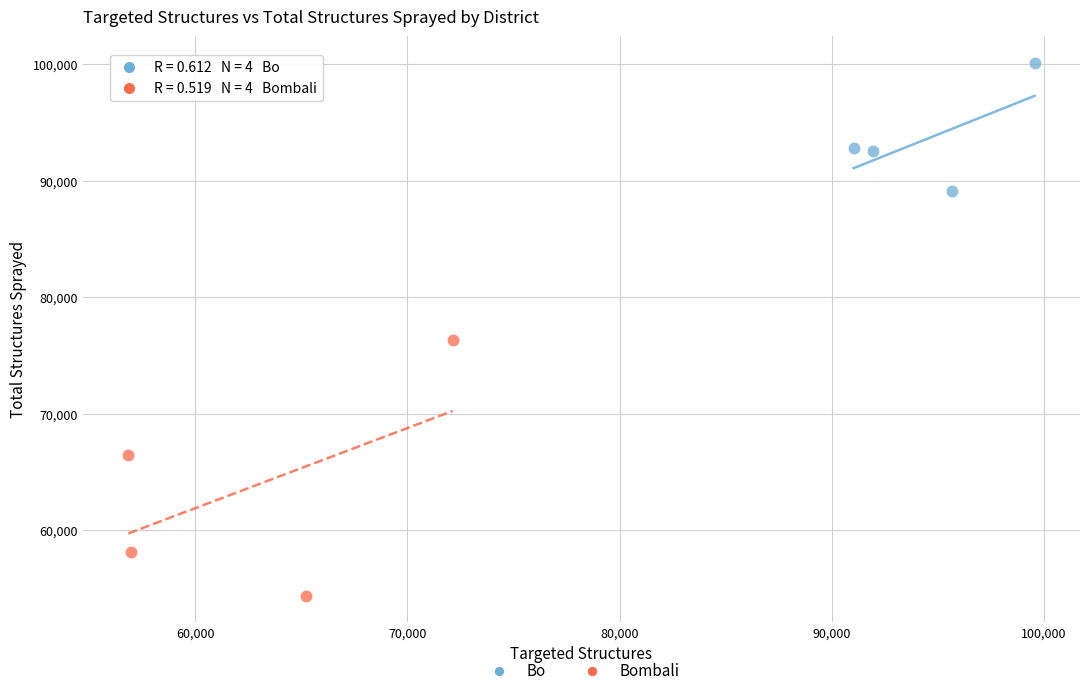

Which series has the widest spread of Y values?

Bombali